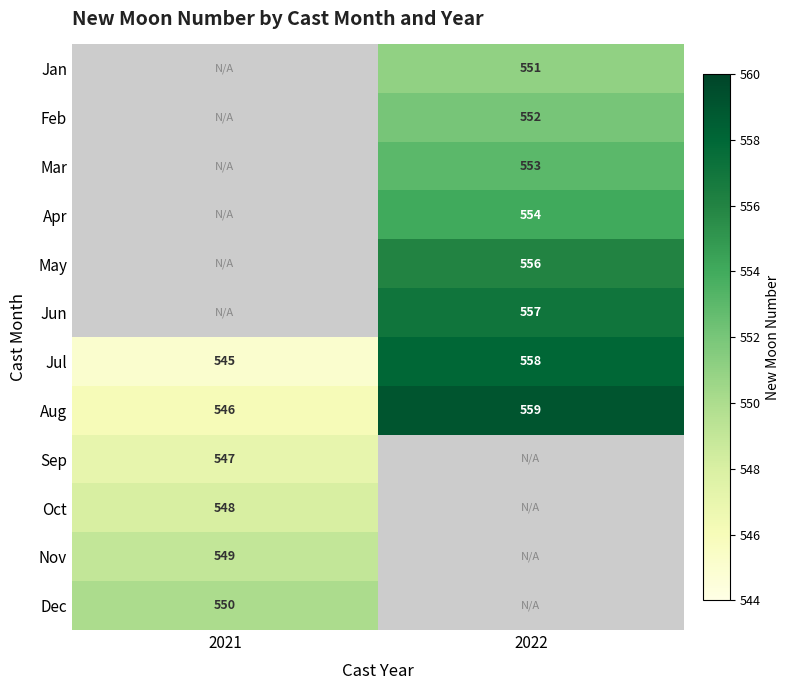

The Aug series shows 546 at 2021. True or false?

True